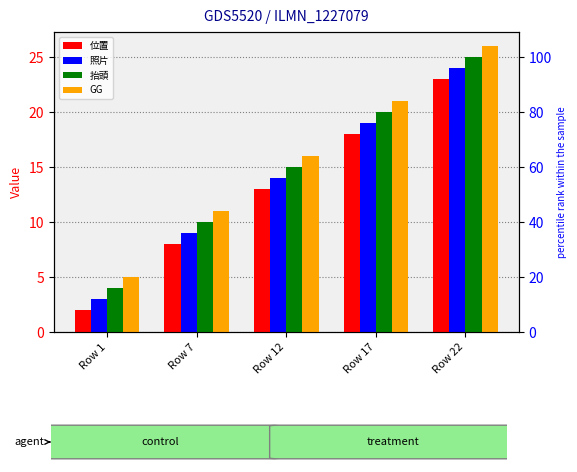

What is the sum of the 位置 values at Row 12 and Row 17?

31